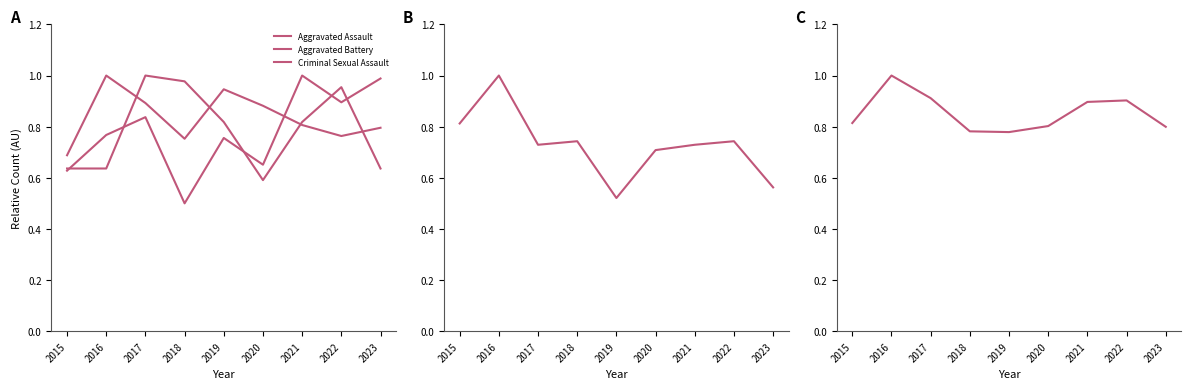

Which label corresponds to the largest value in the chart?

2021